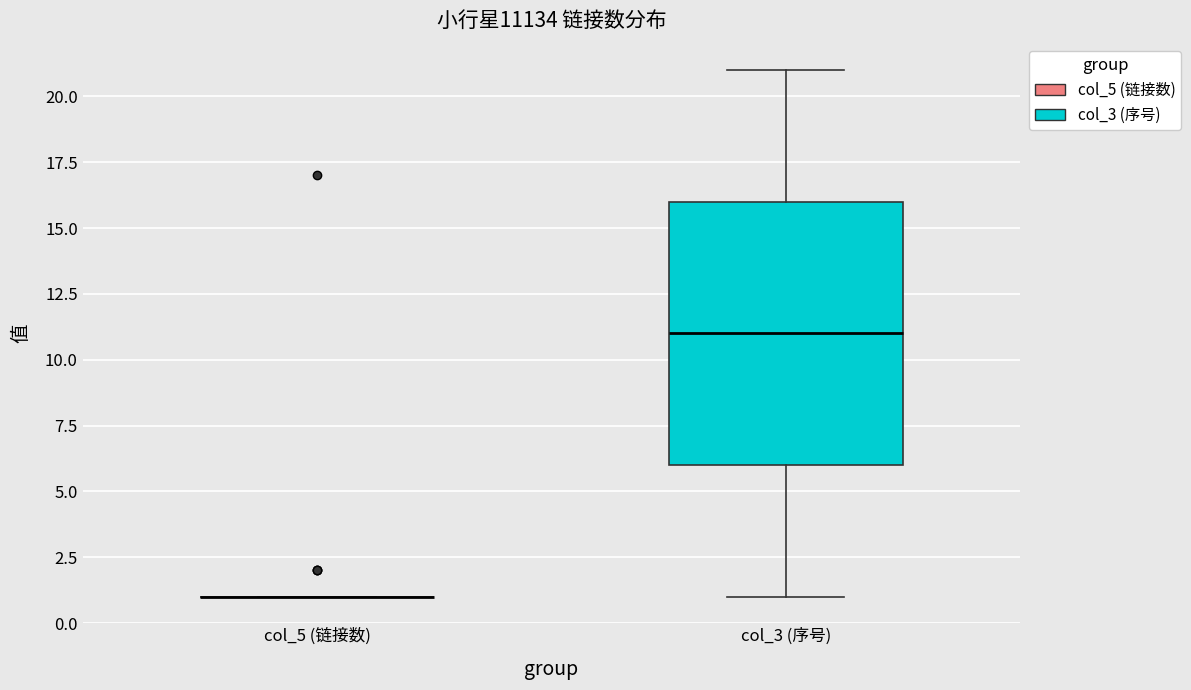

Comparing the boxes themselves (not the whiskers), which one is the tallest?

col_3 (序号)